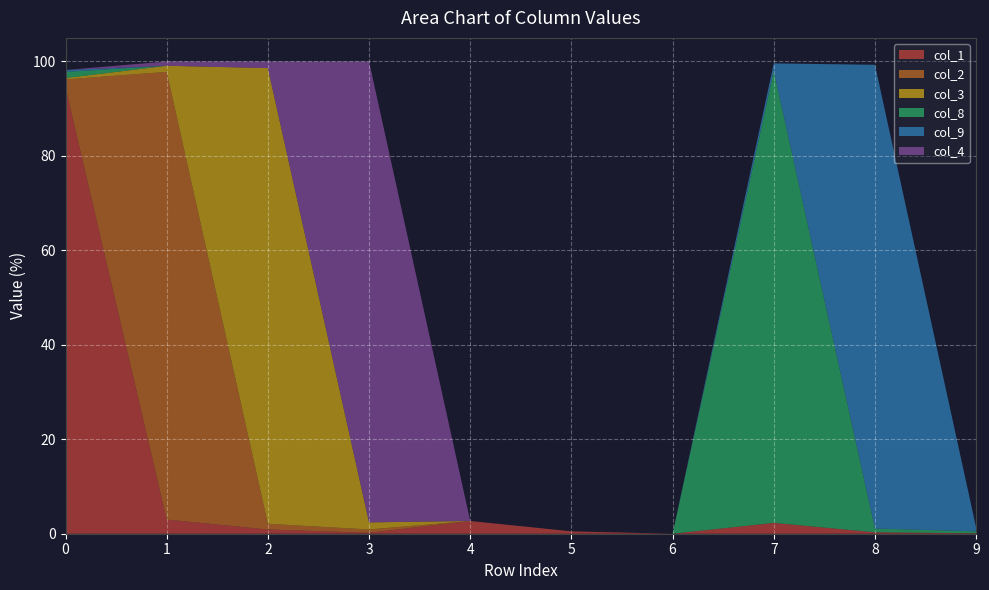

Reading left to right, list all the values displayed in this chart.

col_1: 0=94.5	1=3.0	2=0.9	3=0.2	4=2.7	5=0.5	6=0.0	7=2.3	8=0.3	9=0.1
col_2: 0=1.7	1=94.8	2=1.2	3=0.7	4=0.0	5=0.0	6=0.0	7=0.0	8=0.0	9=0.0
col_3: 0=0.3	1=1.3	2=96.5	3=1.5	4=0.0	5=0.0	6=0.0	7=0.0	8=0.0	9=0.0
col_8: 0=1.3	1=0.0	2=0.0	3=0.0	4=0.0	5=0.0	6=0.0	7=95.7	8=0.8	9=0.4
col_9: 0=0.4	1=0.0	2=0.0	3=0.0	4=0.0	5=0.0	6=0.0	7=1.6	8=98.2	9=0.8
col_4: 0=0.0	1=0.9	2=1.4	3=97.6	4=0.0	5=0.0	6=0.0	7=0.0	8=0.0	9=0.0